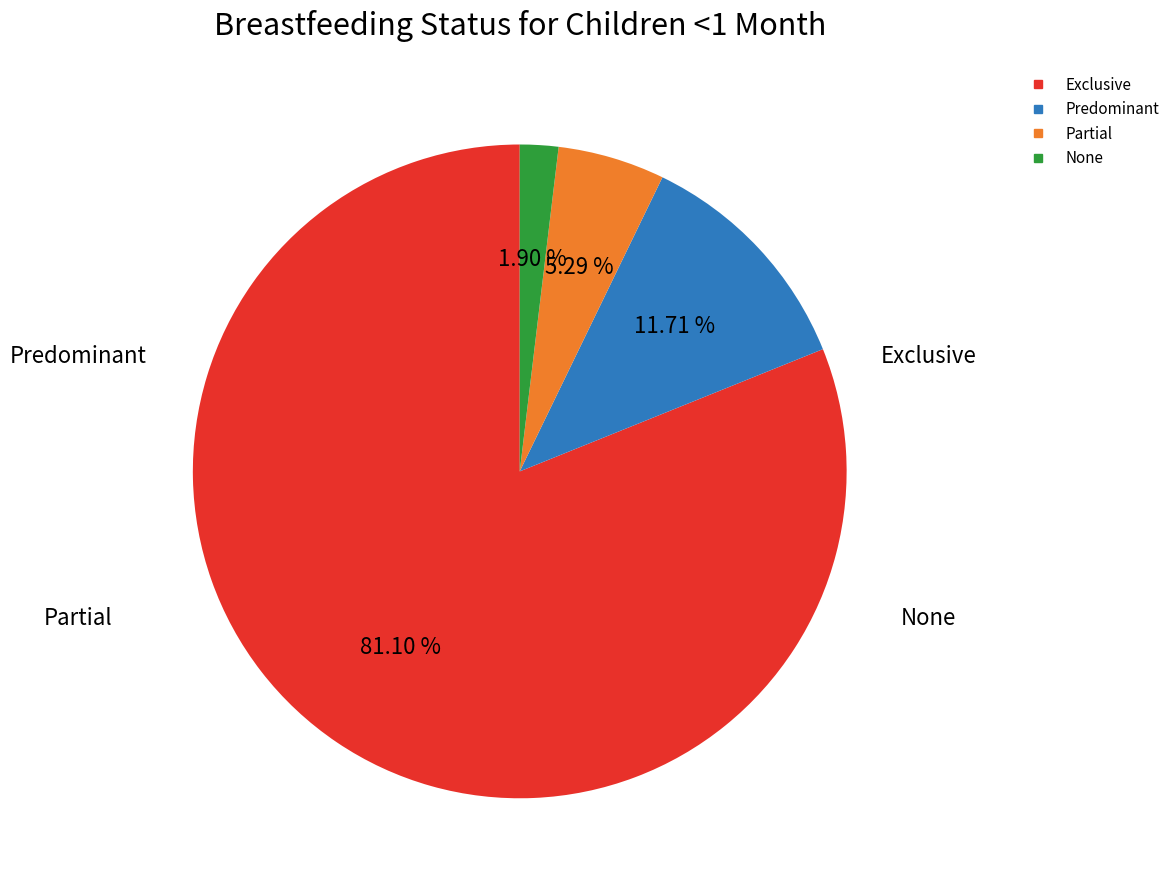

Is the sum of None and Exclusive greater than half?

Yes